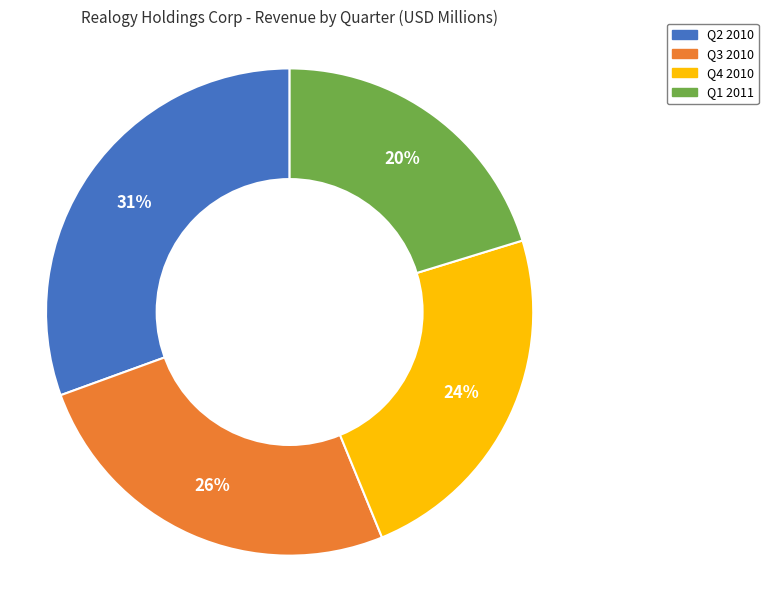

Is the sum of Q1 2011 and Q2 2010 greater than half?

Yes